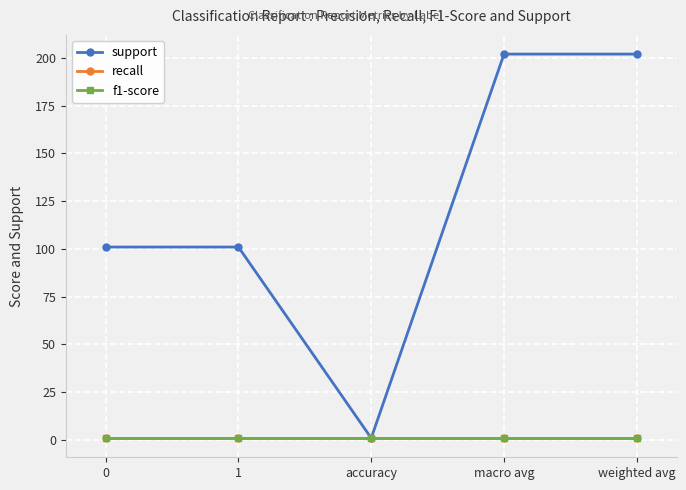

Is this an area chart (filled region under the line)?

No